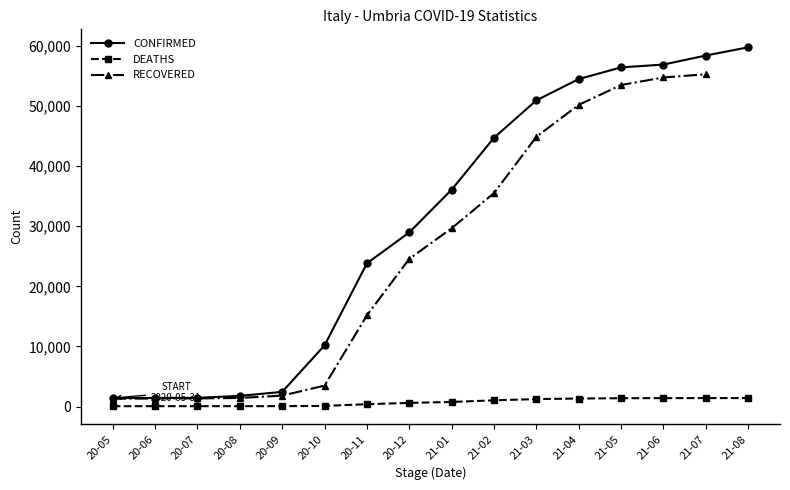

What is the average value of the CONFIRMED series?

30558